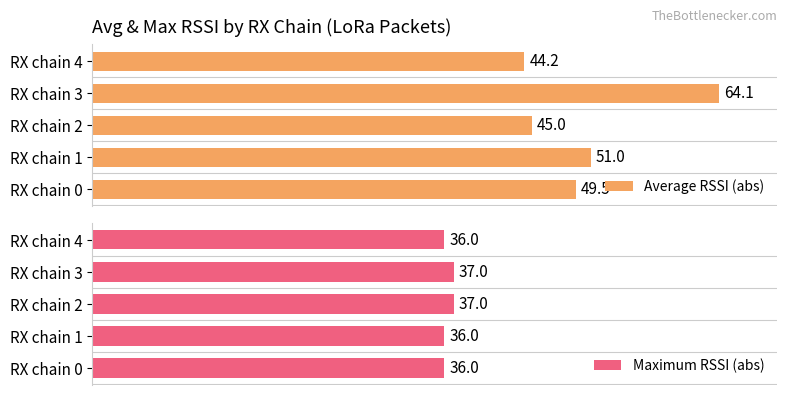

The value of Average RSSI (abs) at 1 is 51.0. True or false?

True